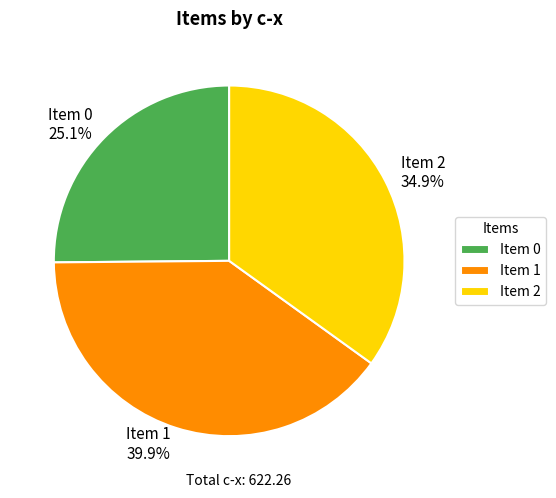

To the nearest percent, what is the average slice percentage?

33%